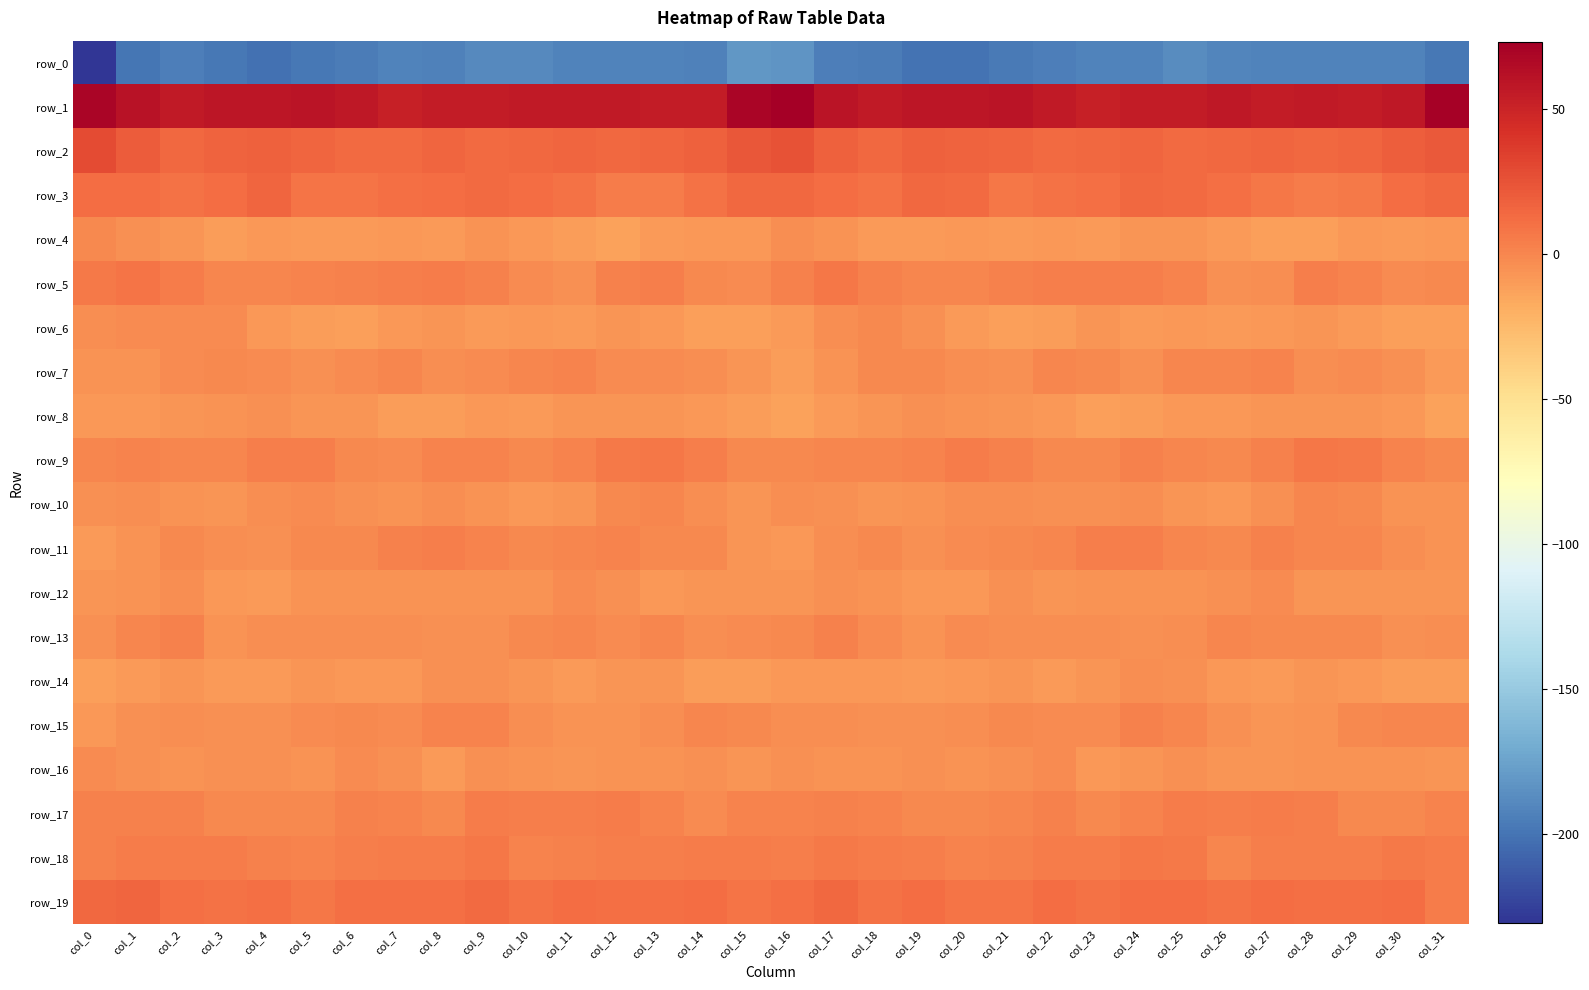

At which label is row_12 closest to -5?

col_12